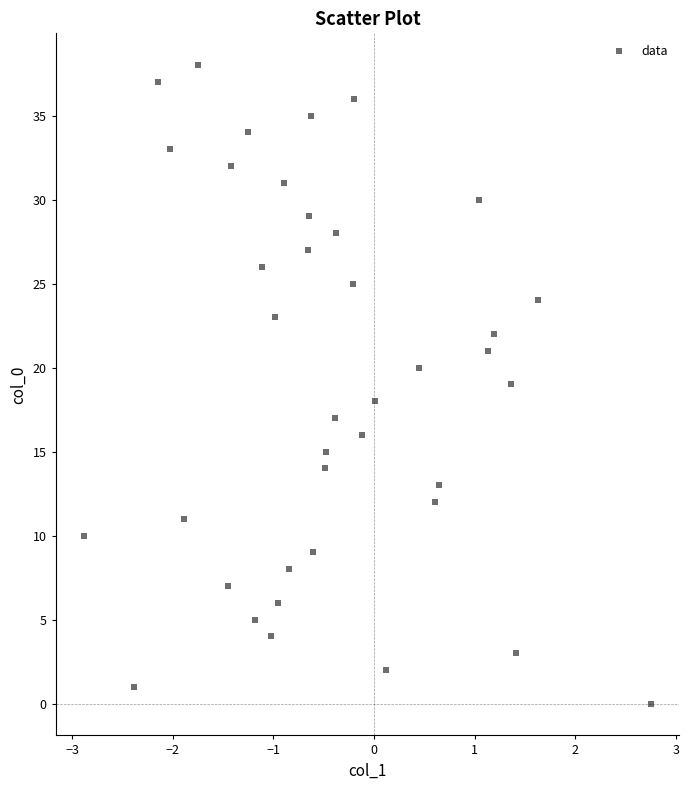

What is the range of Y values (max minus min)?

38